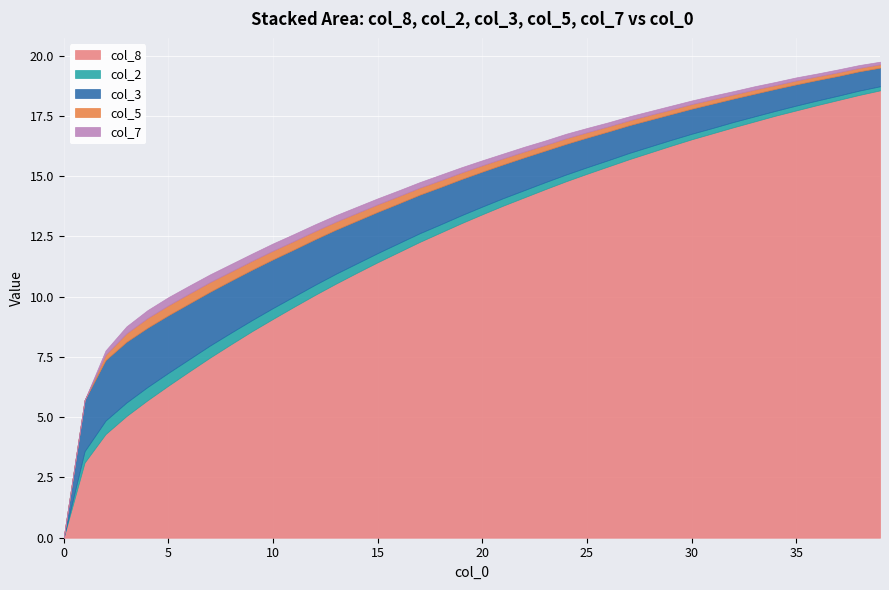

What is the sum of the col_3 values at 34 and 33?

1.9